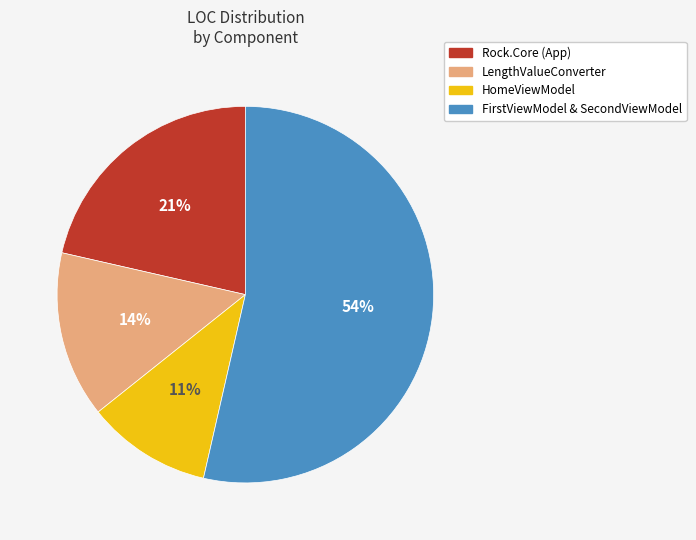

What percentage is the LengthValueConverter slice, to the nearest percent?

14%